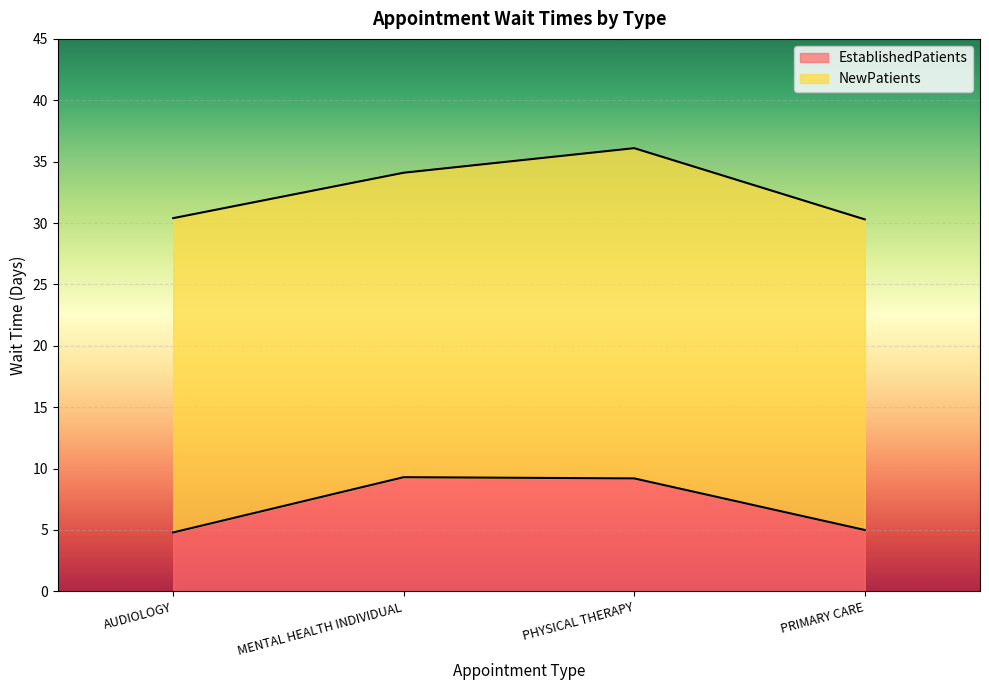

Is the value of NewPatients at PHYSICAL THERAPY greater than the value of EstablishedPatients at PHYSICAL THERAPY?

Yes